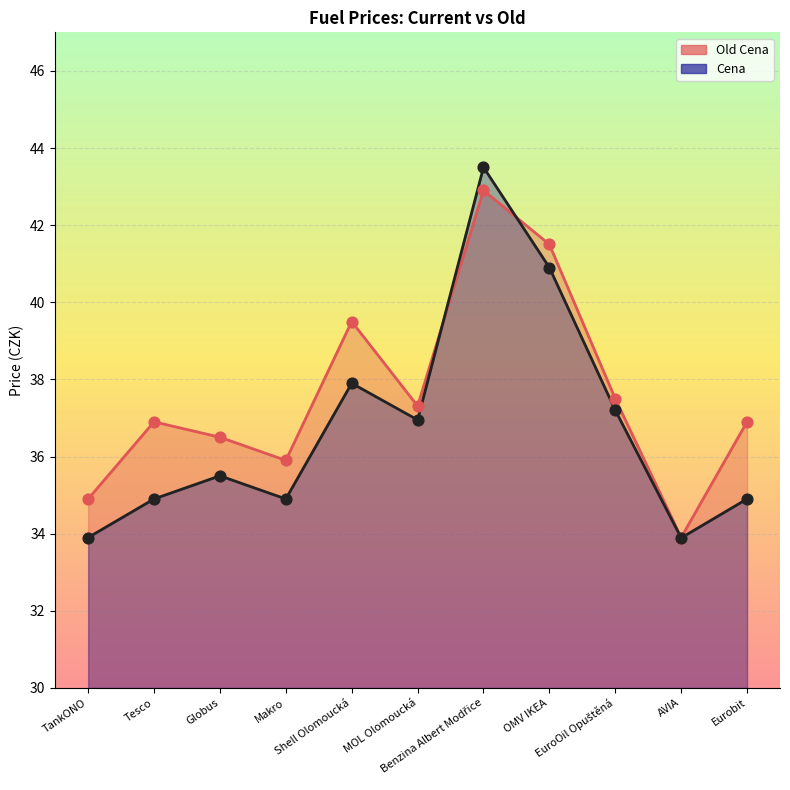

What are all the series names shown in the legend?

Old Cena, Cena